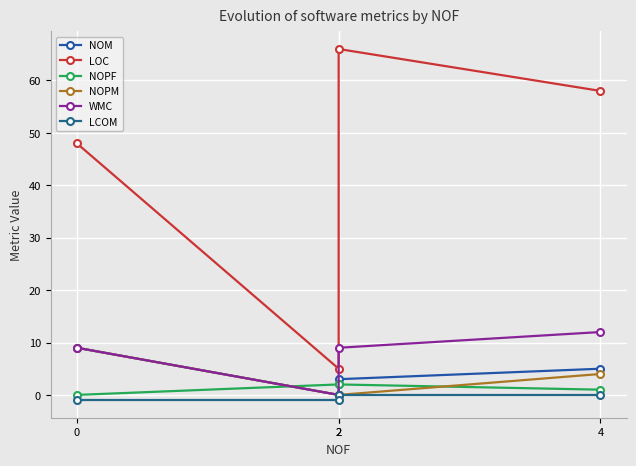

What is the difference between the second highest and minimum values in the NOM series?

5